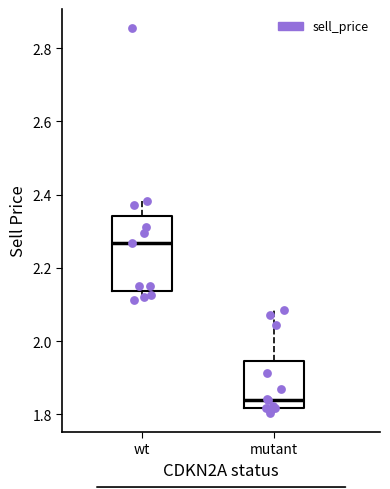

Which box's median line is the lowest?

mutant